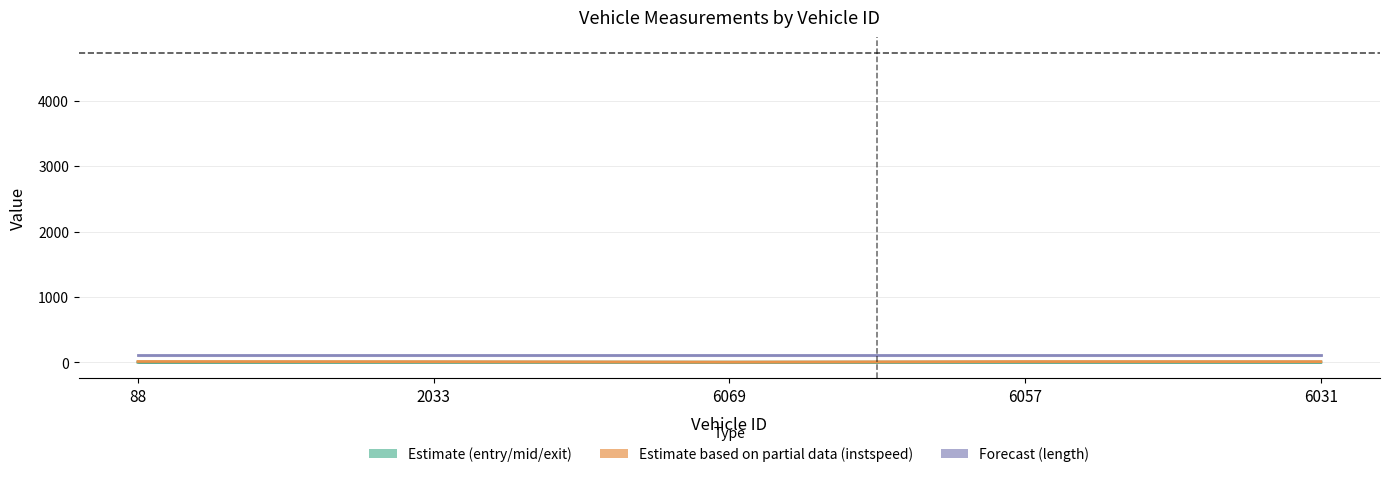

Reading right to left, transcribe all the data shown in this chart.

exit: 4.2	4.2	4.1	4.5	3.6
instspeed_line: 12.6	13.5	5.0	11.7	14.4
length_line: 112.4	112.4	112.4	112.4	112.4